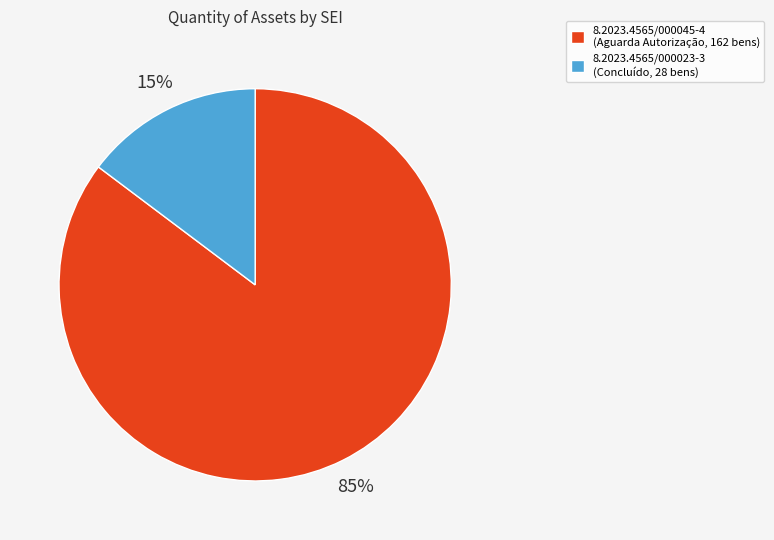

How many slices are in this pie chart?

2